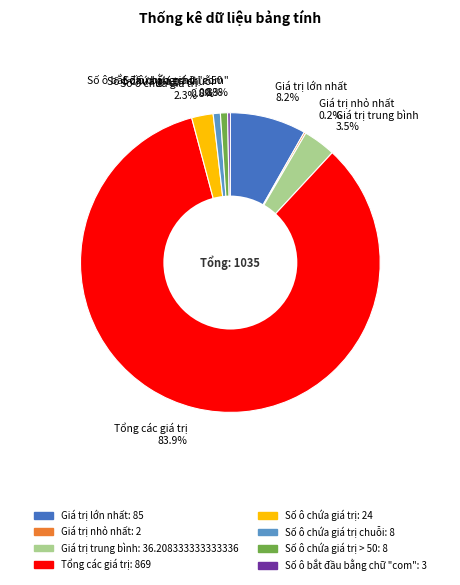

Which slice is the largest?

Tổng các giá trị 83.9%